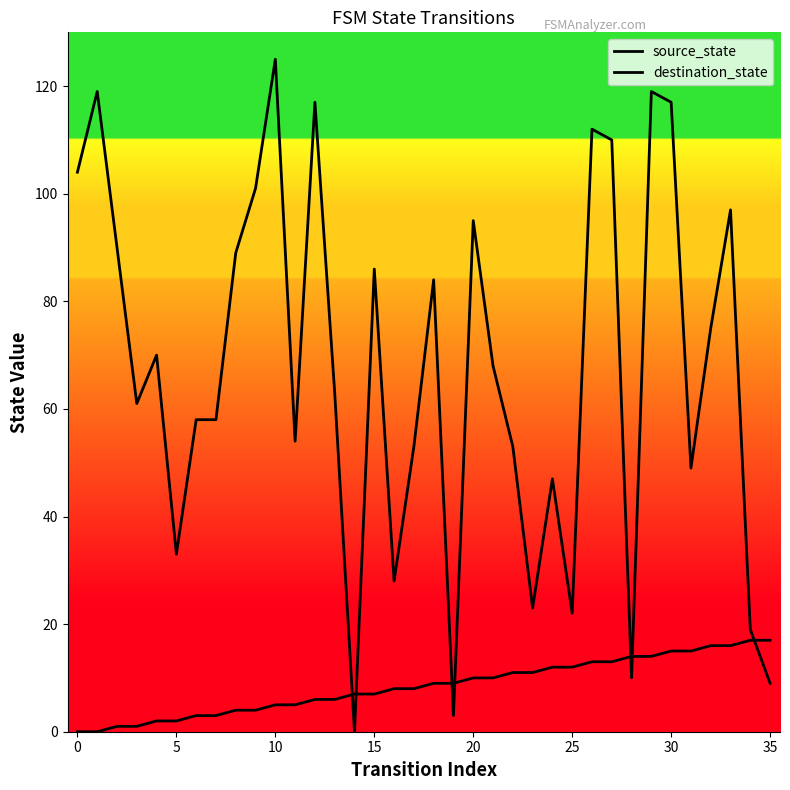

List the series in order of their peak value, lowest first.

source_state, destination_state